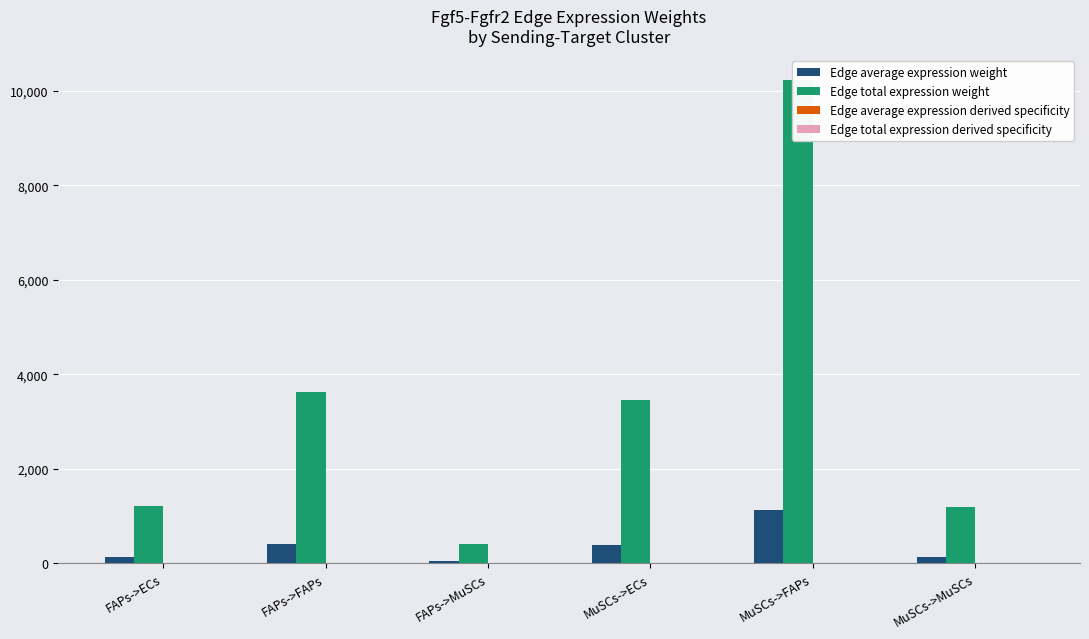

What position from the right is FAPs->FAPs?

5